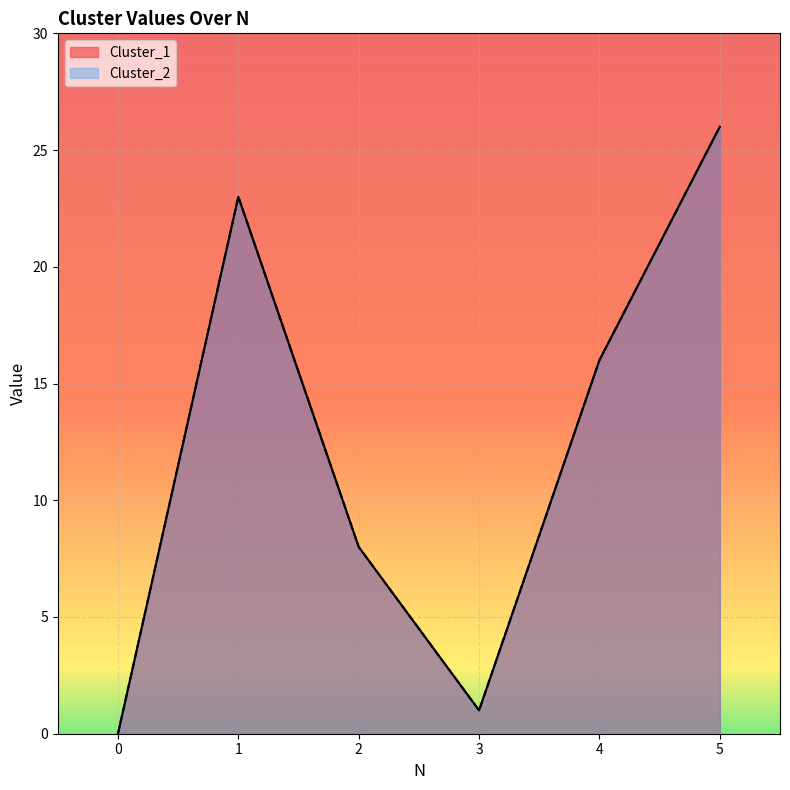

Which series has the widest spread of values?

Cluster_1